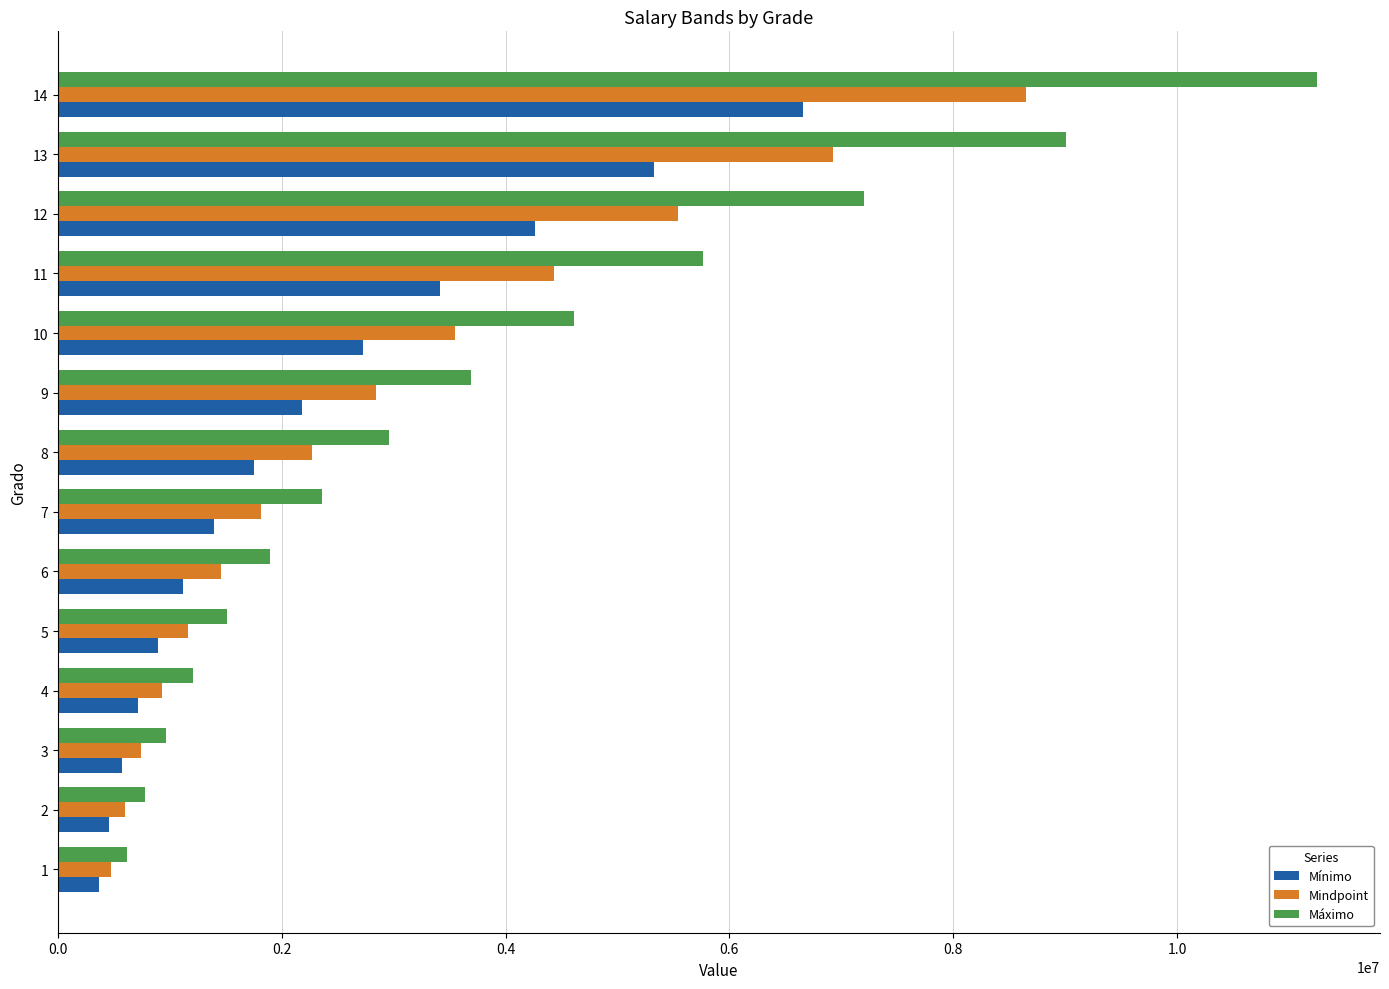

The value of Mindpoint at 14 is 12107825.7. True or false?

False